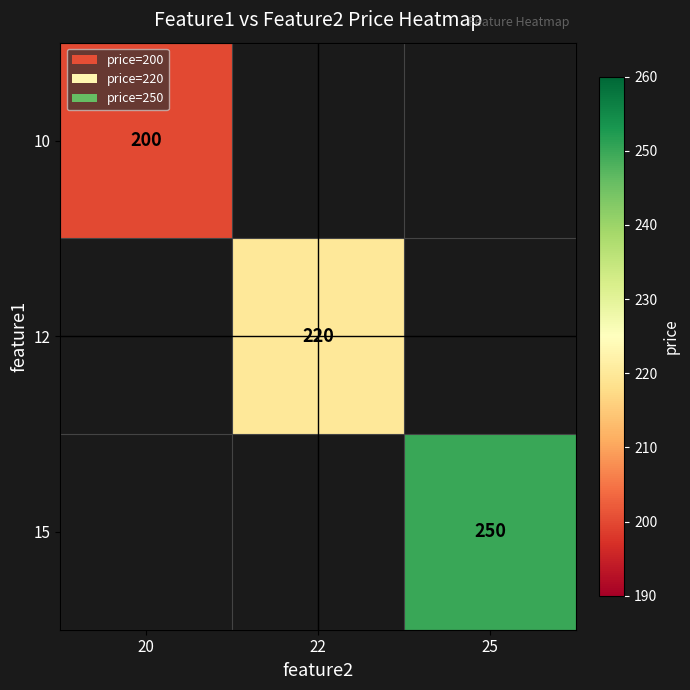

The value of 15 at 25 is 250.0. True or false?

True